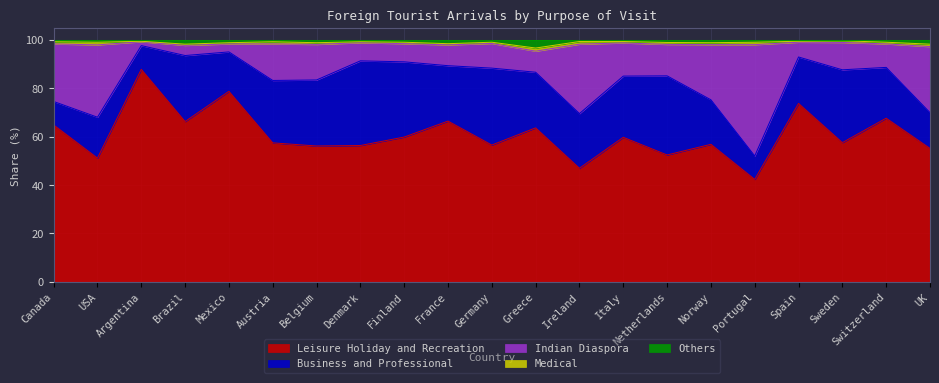

Which label corresponds to the largest value in the chart?

Sweden